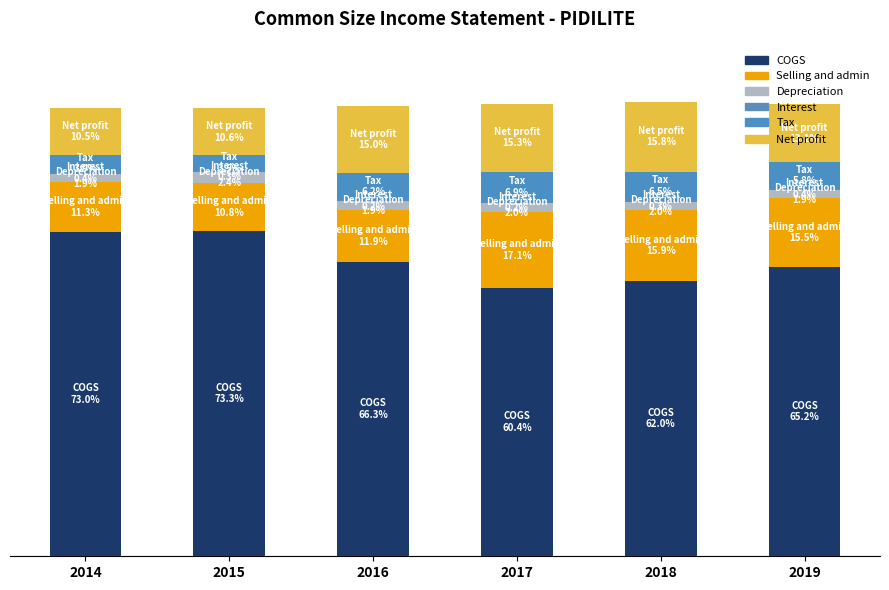

Are the bars grouped side by side (vs. stacked)?

No